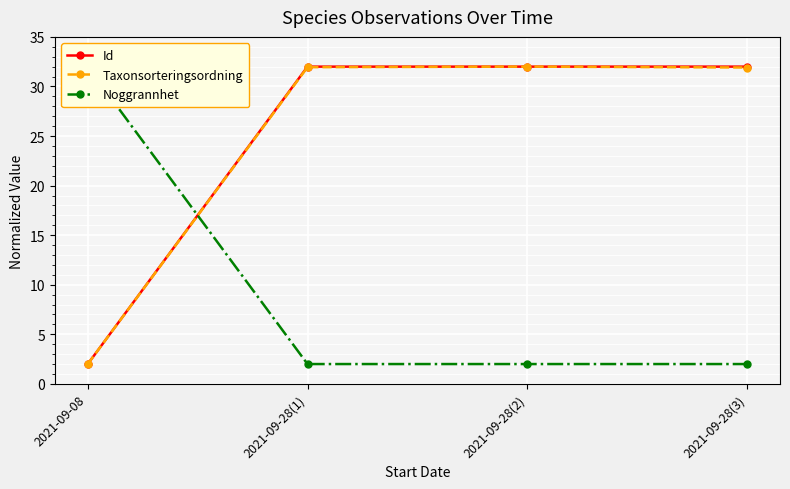

Which series ends up on top after the final intersection of Noggrannhet and Taxonsorteringsordning?

Taxonsorteringsordning